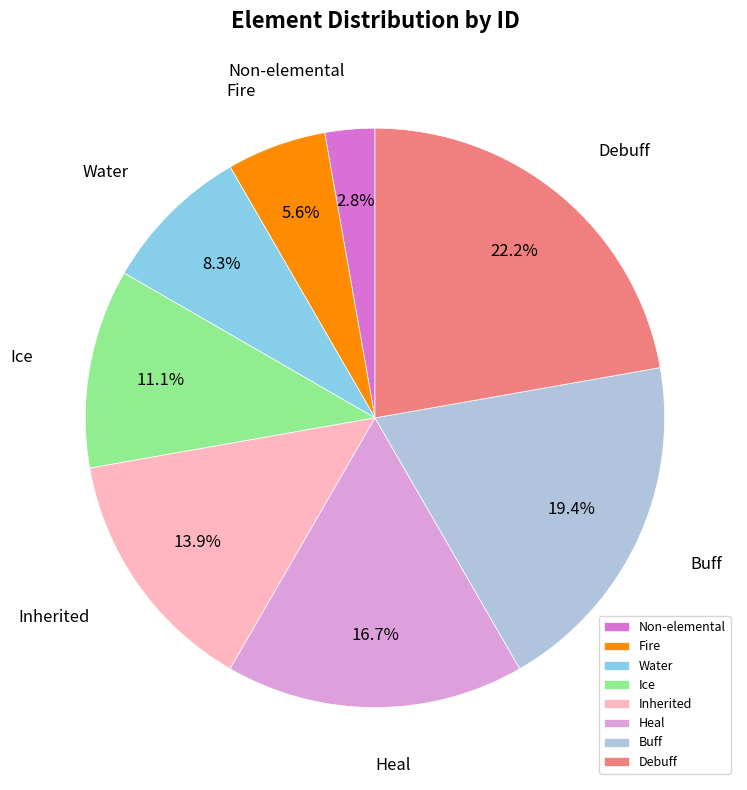

To the nearest percent, what is the difference between the Heal and Non-elemental slice percentages?

14%